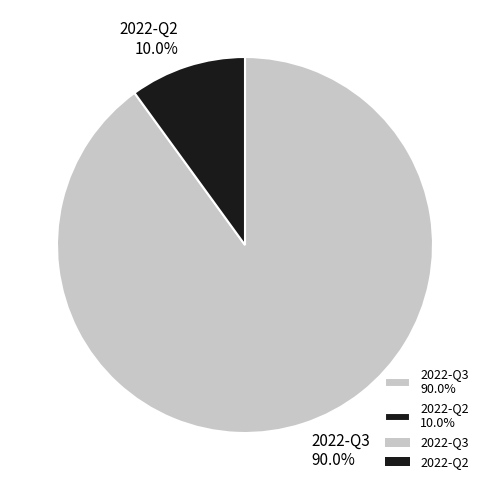

What percentage is the 2022-Q3 slice, to the nearest percent?

90%